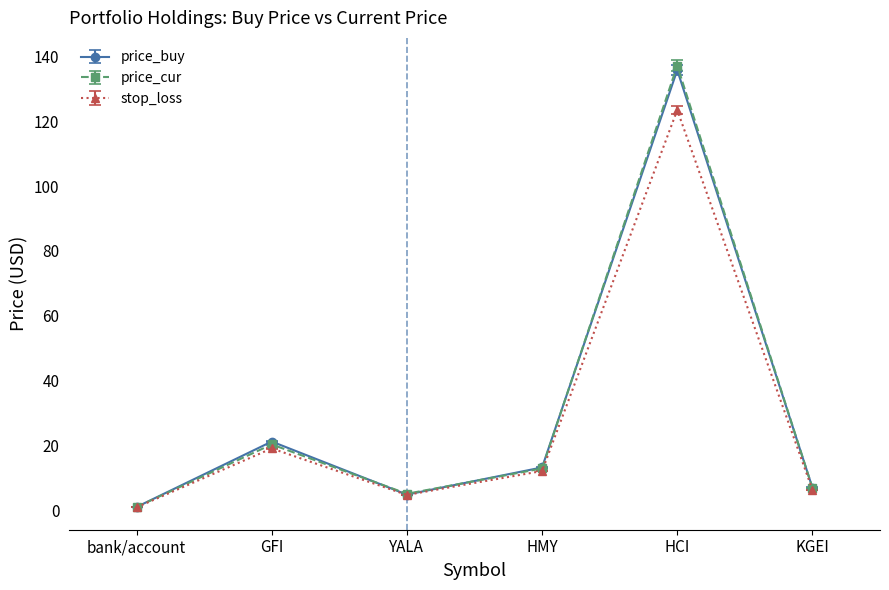

Which series has the largest range (max minus min)?

price_cur